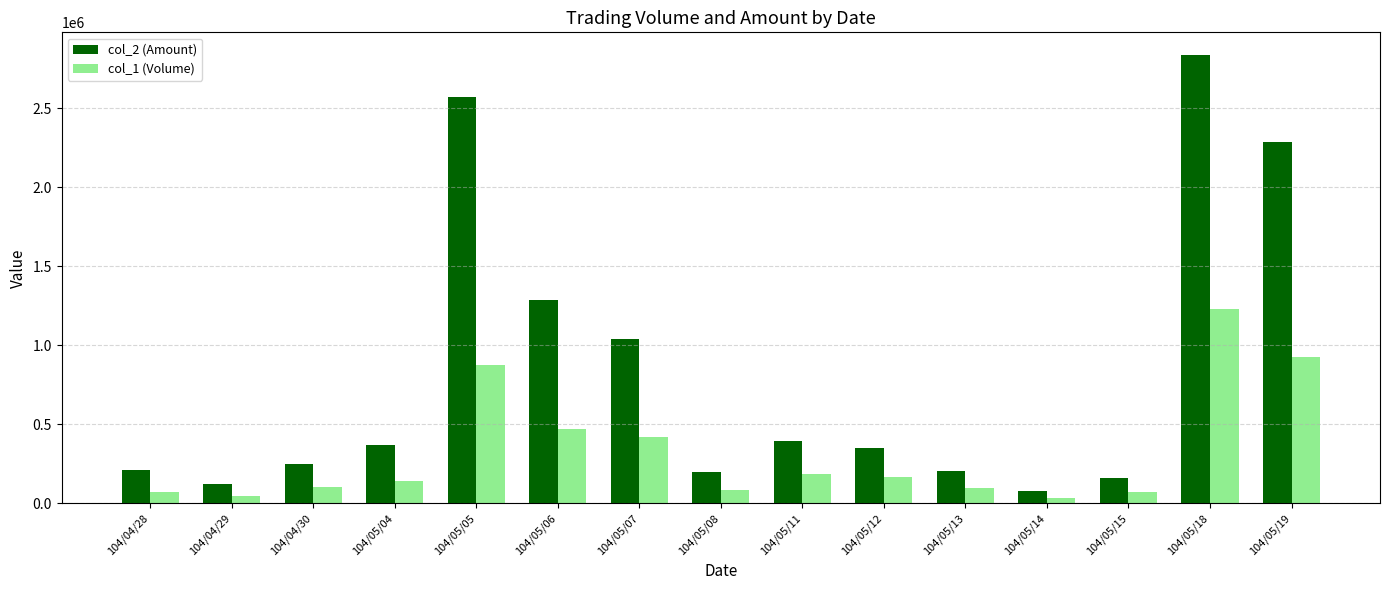

Does the chart contain any negative values?

No